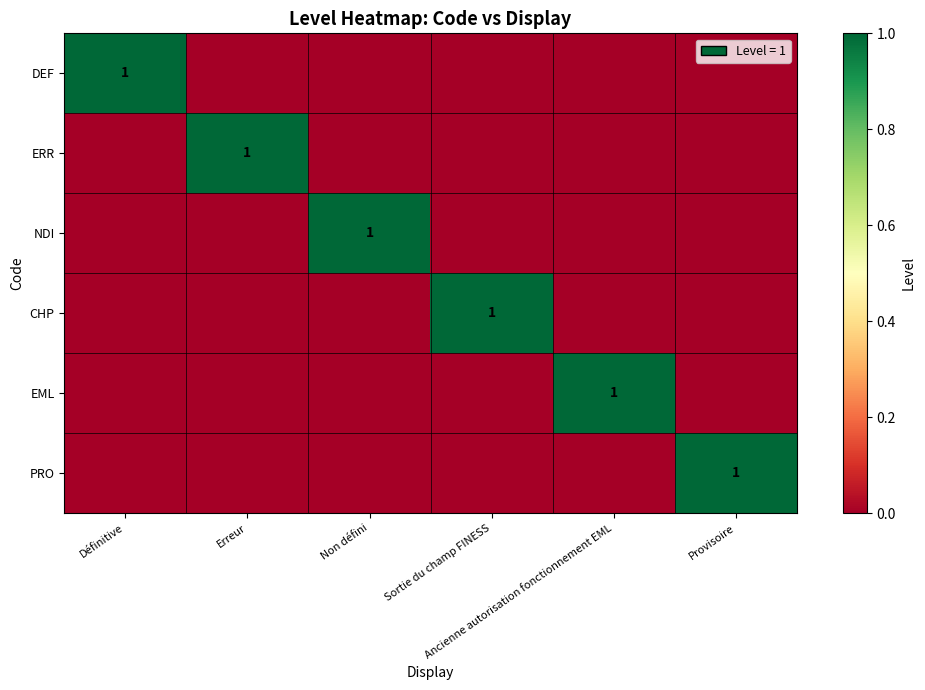

What is the total value across all series at Sortie du champ FINESS?

1